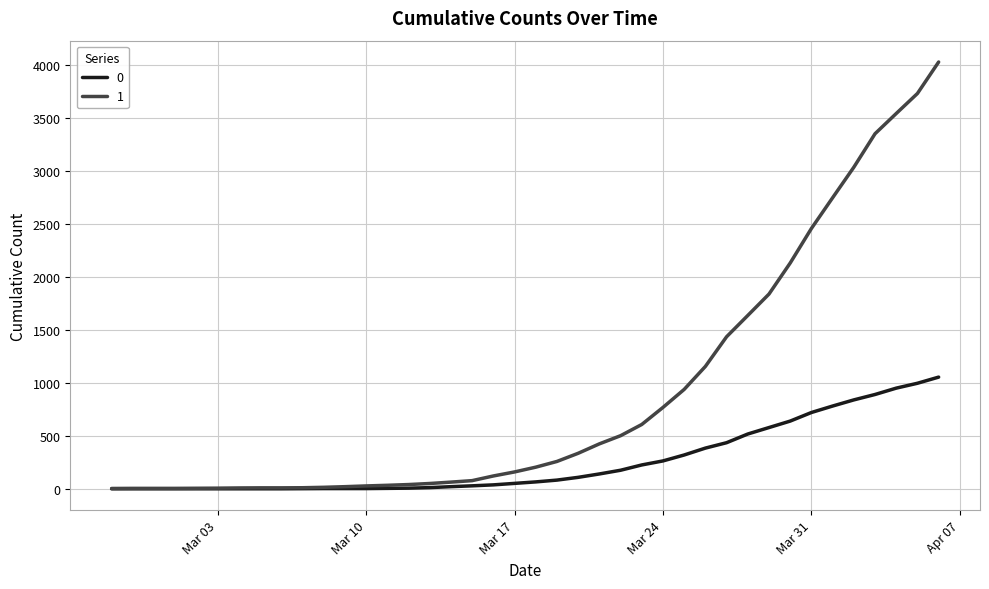

List the series in order of their overall mean, lowest first.

0, 1